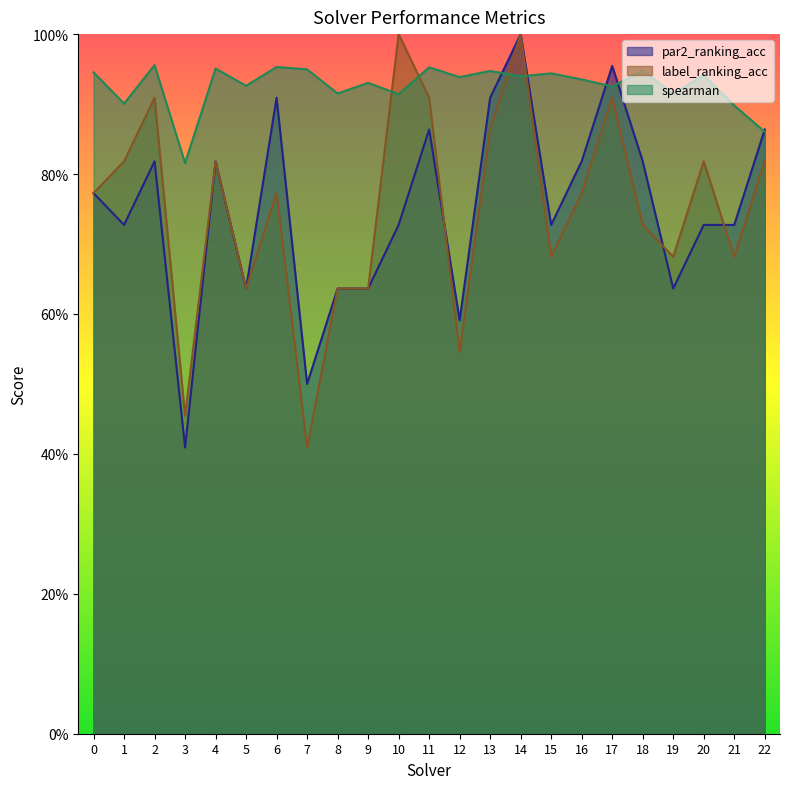

In par2_ranking_acc, how many points are higher than both neighbors (excluding endpoints)?

6